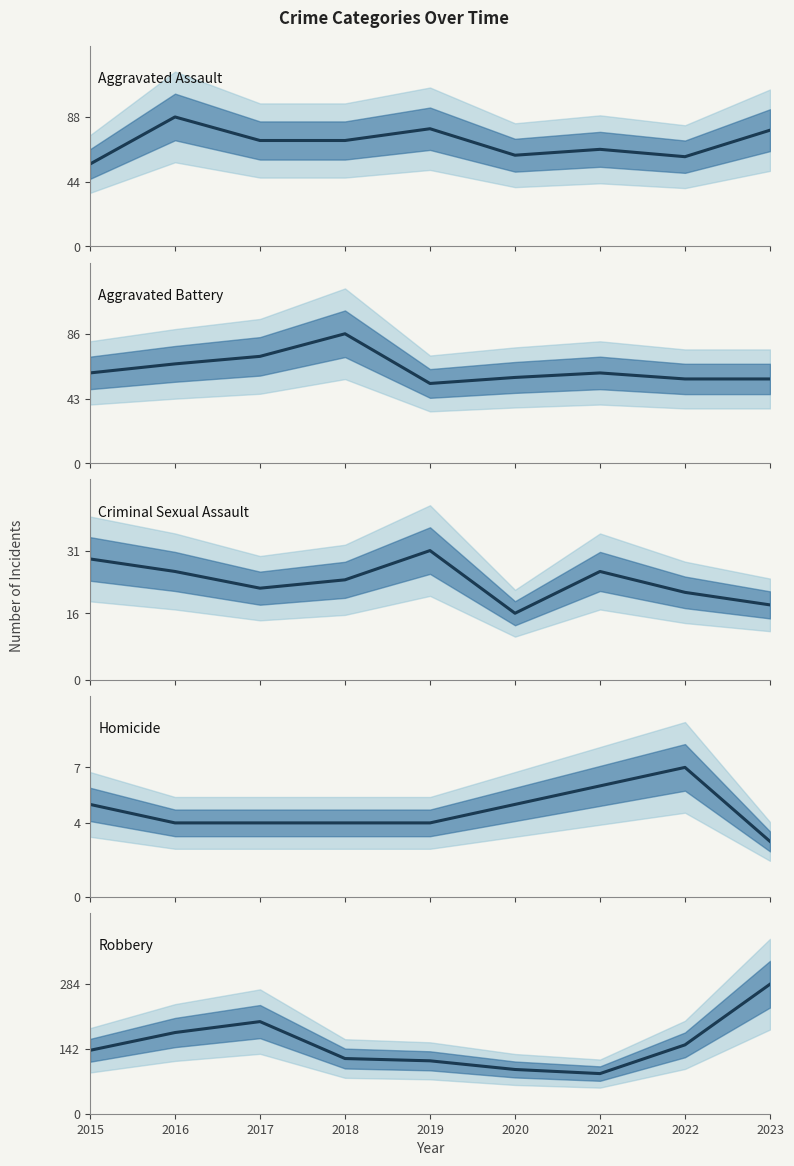

Is it true that Criminal Sexual Assault equals 8 at 2016?

False